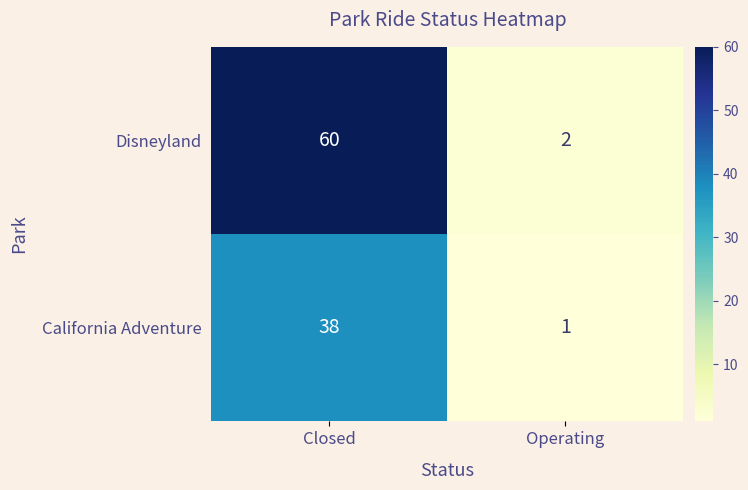

Which series has the largest range (max minus min)?

Disneyland